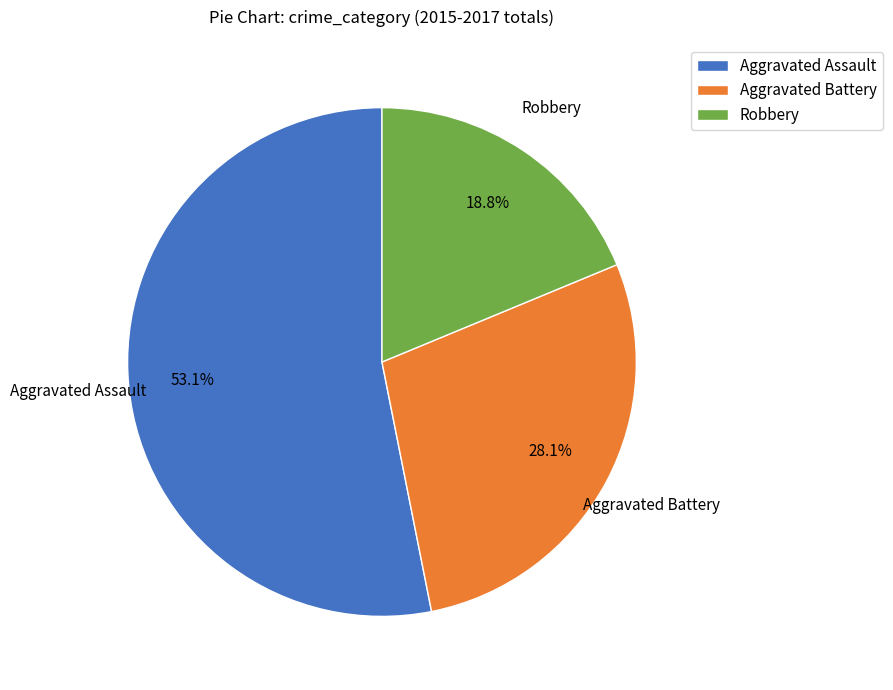

To the nearest percent, what portion does Aggravated Assault represent?

53%